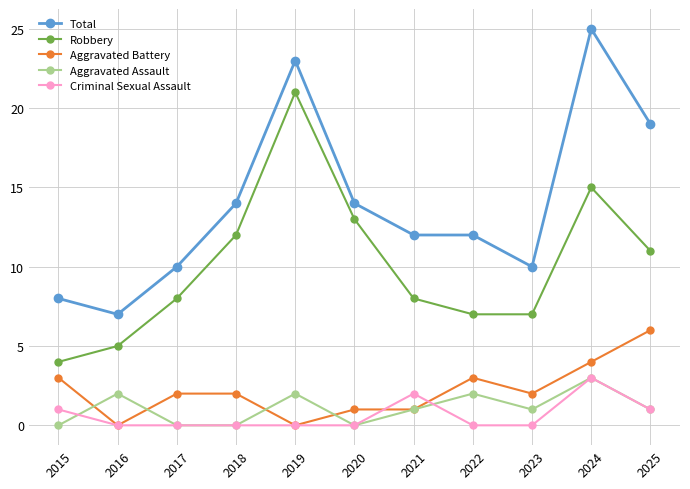

Reading right to left, transcribe all the data shown in this chart.

Total: 2025=19	2024=25	2023=10	2022=12	2021=12	2020=14	2019=23	2018=14	2017=10	2016=7	2015=8
Robbery: 2025=11	2024=15	2023=7	2022=7	2021=8	2020=13	2019=21	2018=12	2017=8	2016=5	2015=4
Aggravated Battery: 2025=6	2024=4	2023=2	2022=3	2021=1	2020=1	2019=0	2018=2	2017=2	2016=0	2015=3
Aggravated Assault: 2025=1	2024=3	2023=1	2022=2	2021=1	2020=0	2019=2	2018=0	2017=0	2016=2	2015=0
Criminal Sexual Assault: 2025=1	2024=3	2023=0	2022=0	2021=2	2020=0	2019=0	2018=0	2017=0	2016=0	2015=1